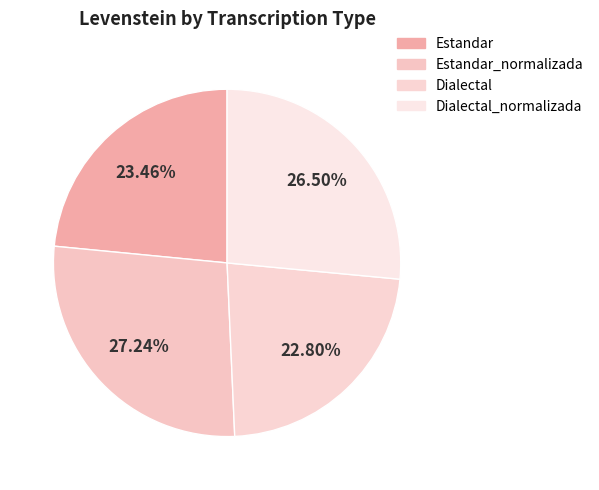

Is there a majority slice in this chart?

No